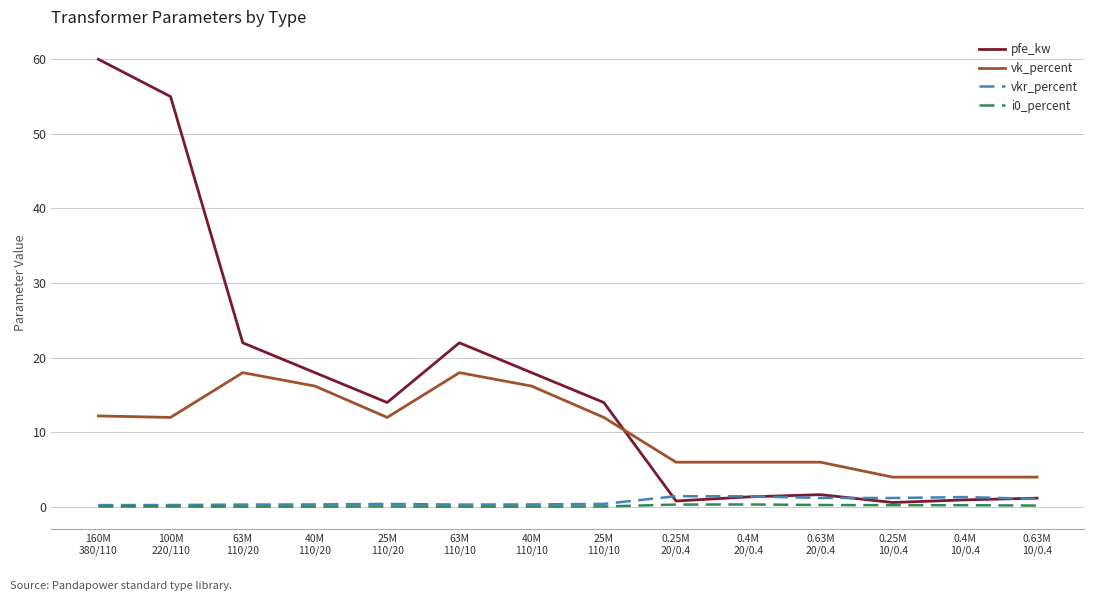

The value of vk_percent at 0.63M
10/0.4 is 6.3. True or false?

False